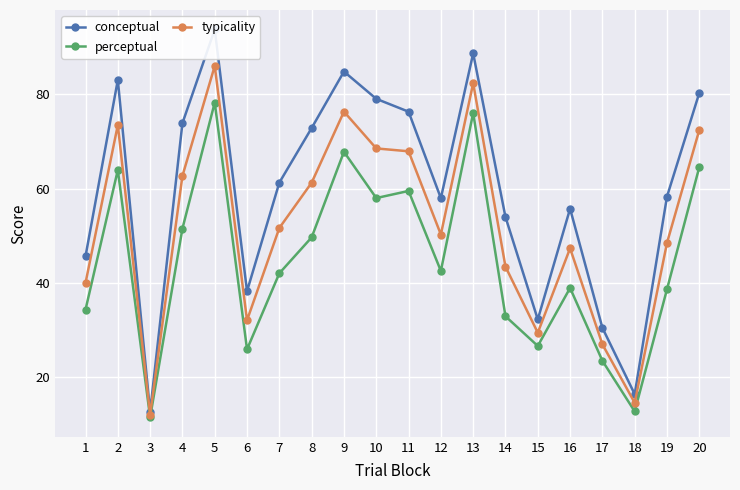

What are all the series names shown in the legend?

conceptual, perceptual, typicality